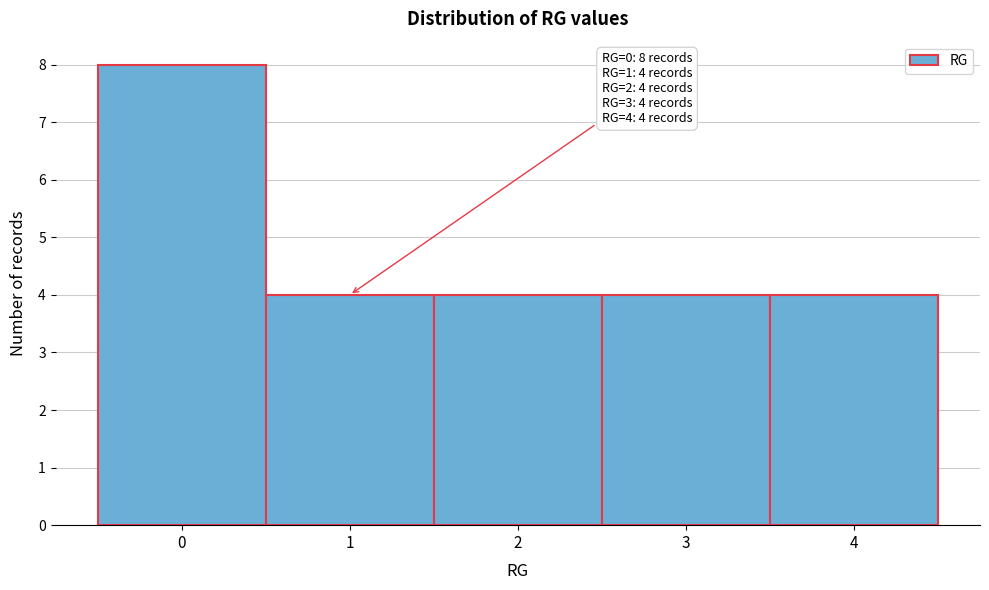

Which range on the x-axis has the tallest bar?

-0.5 to 0.5